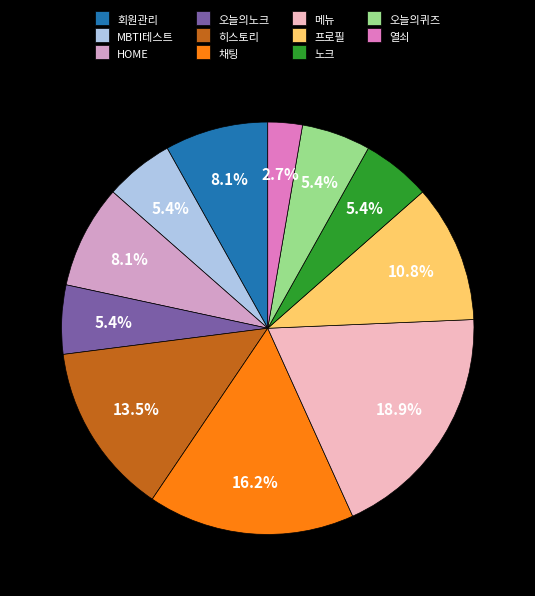

What percentage do 오늘의노크 and 오늘의퀴즈 together represent?

10.8%